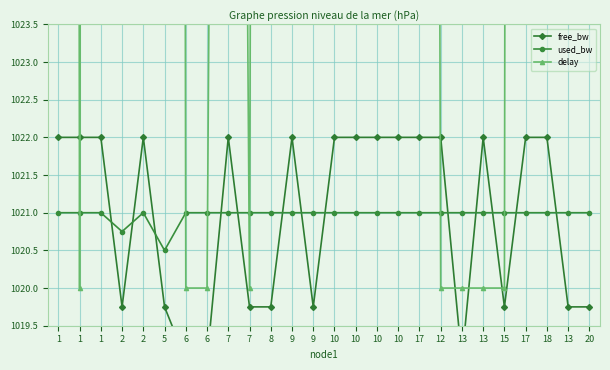

After their last crossing, which series has the higher values: used_bw or free_bw?

used_bw